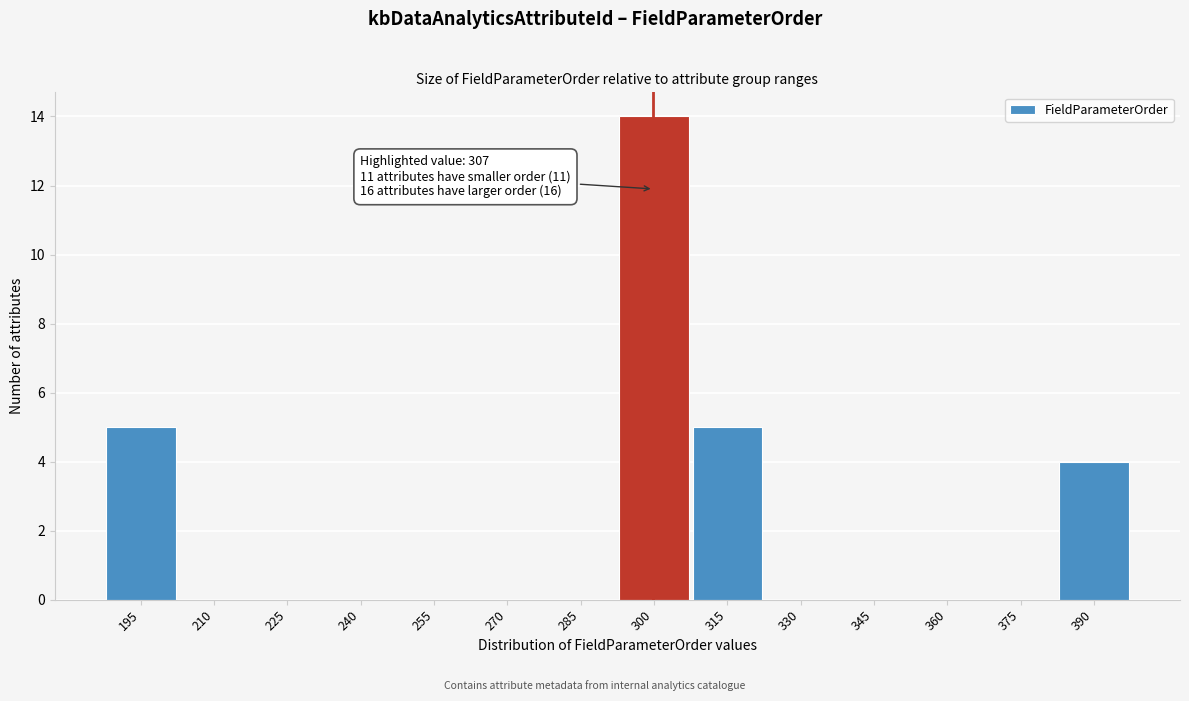

Reading right to left, extract all data points from this chart.

390=4	375=0	360=0	345=0	330=0	315=5	300=14	285=0	270=0	255=0	240=0	225=0	210=0	195=5